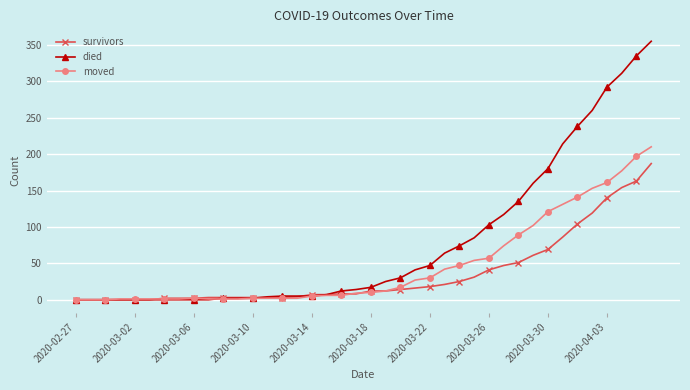

Does the chart have visible grid lines?

Yes